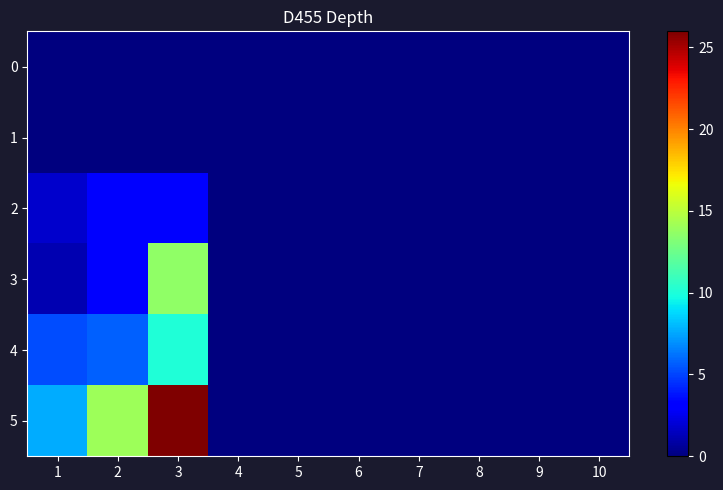

At which category does the chart reach its peak across all series?

3